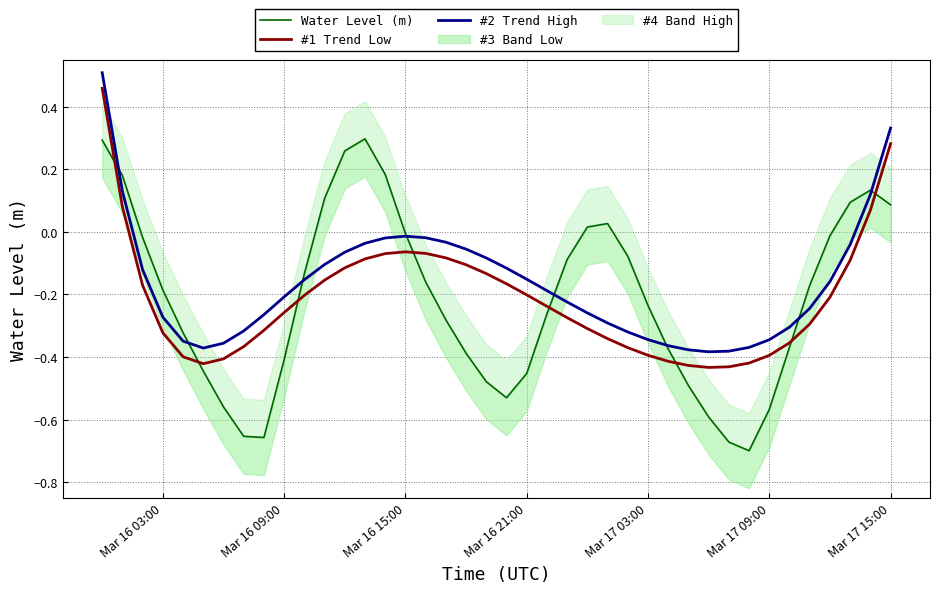

True or false: #2 Trend High and #1 Trend Low intersect in this chart.

False